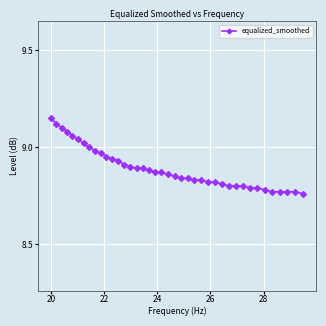

What is the difference between the second highest and minimum values?

0.4